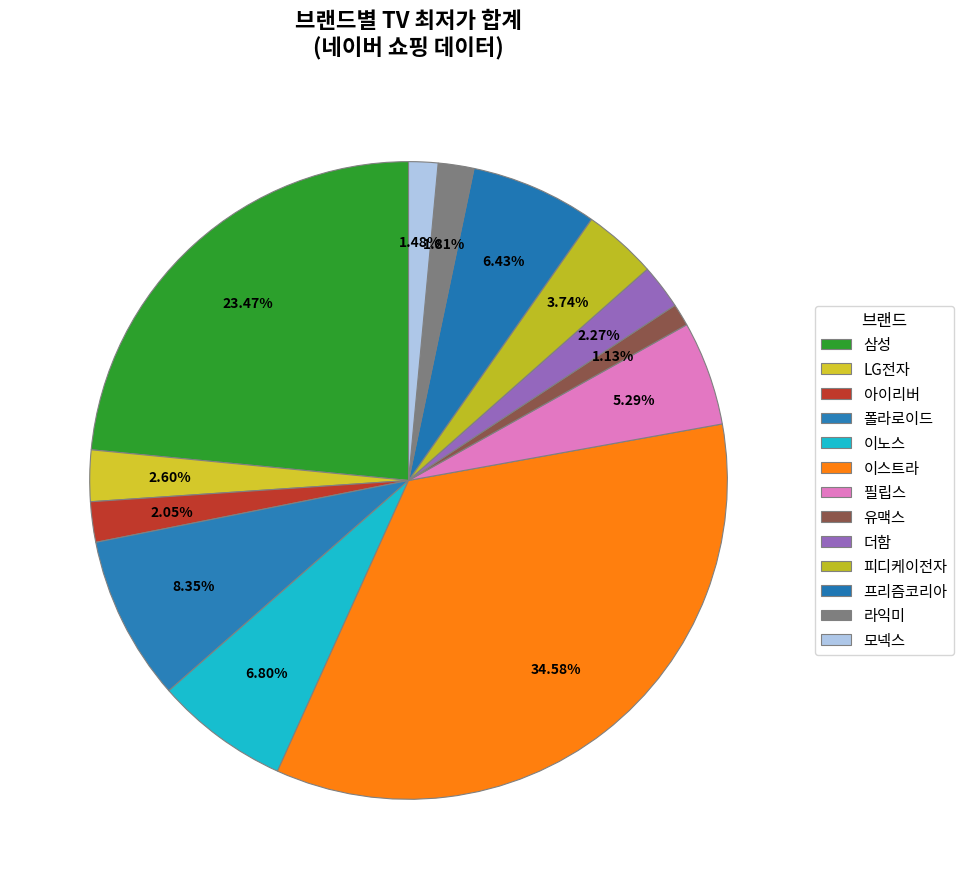

How many segments does this pie chart have?

13